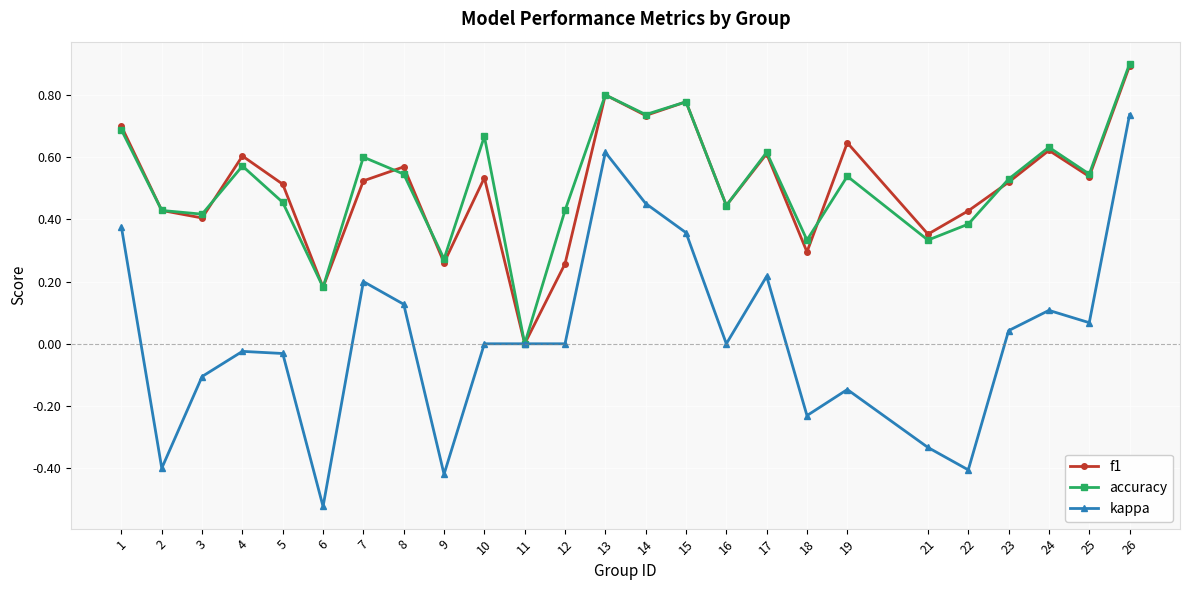

At which category does accuracy reach its first local peak?

4